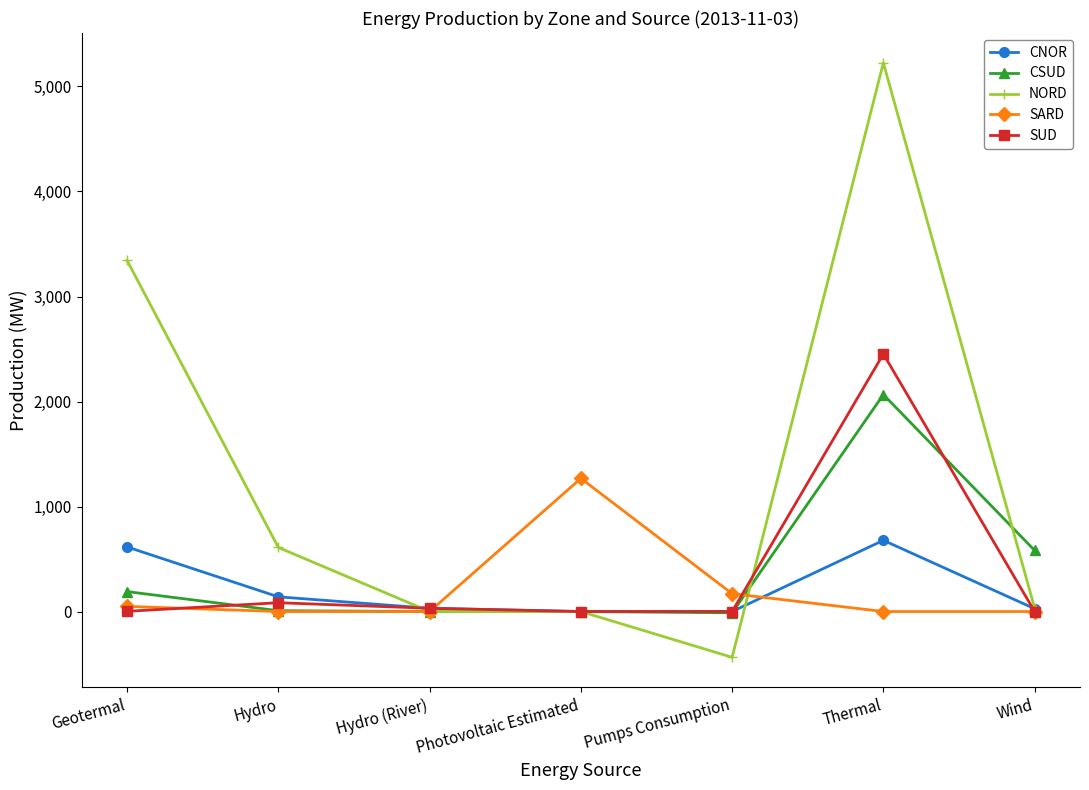

List the series in order of their peak value, highest first.

NORD, SUD, CSUD, SARD, CNOR